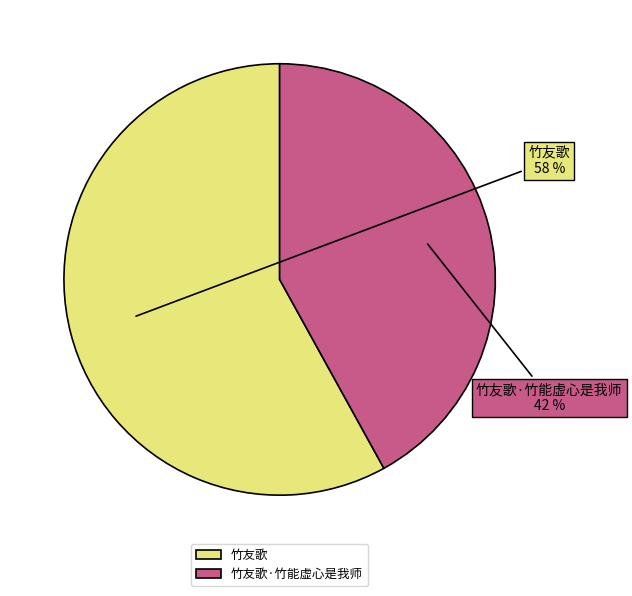

To the nearest percent, what is the difference between the 竹友歌 and 竹友歌·竹能虚心是我师 slice percentages?

16%